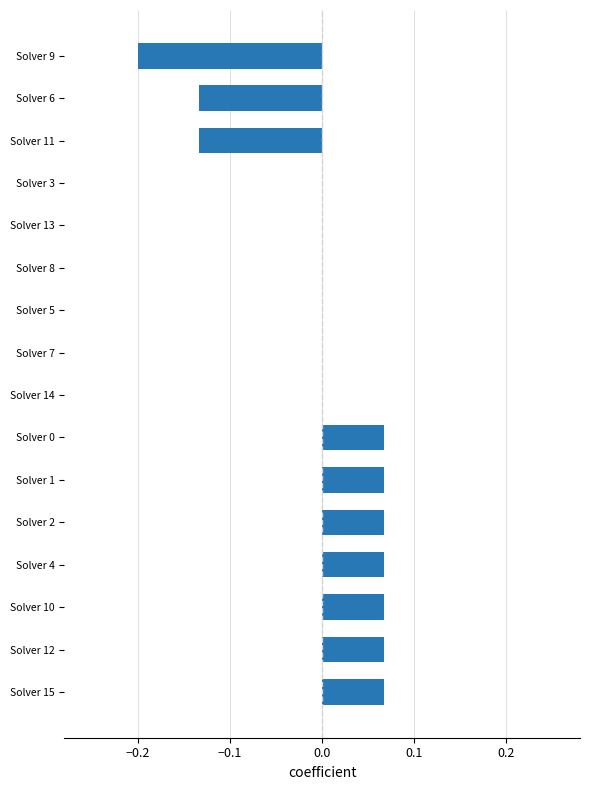

True or false: the data shows 0.0 at Solver 10.

False